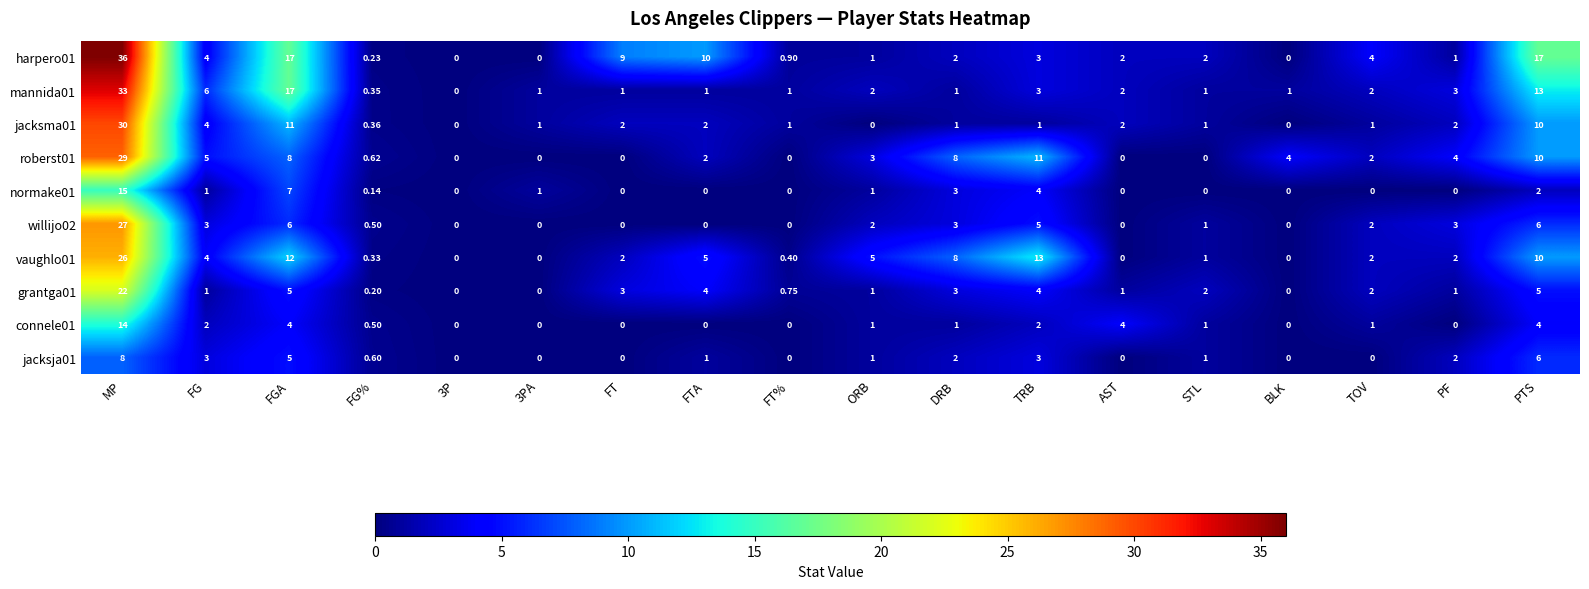

What is the greatest value displayed?

36.0